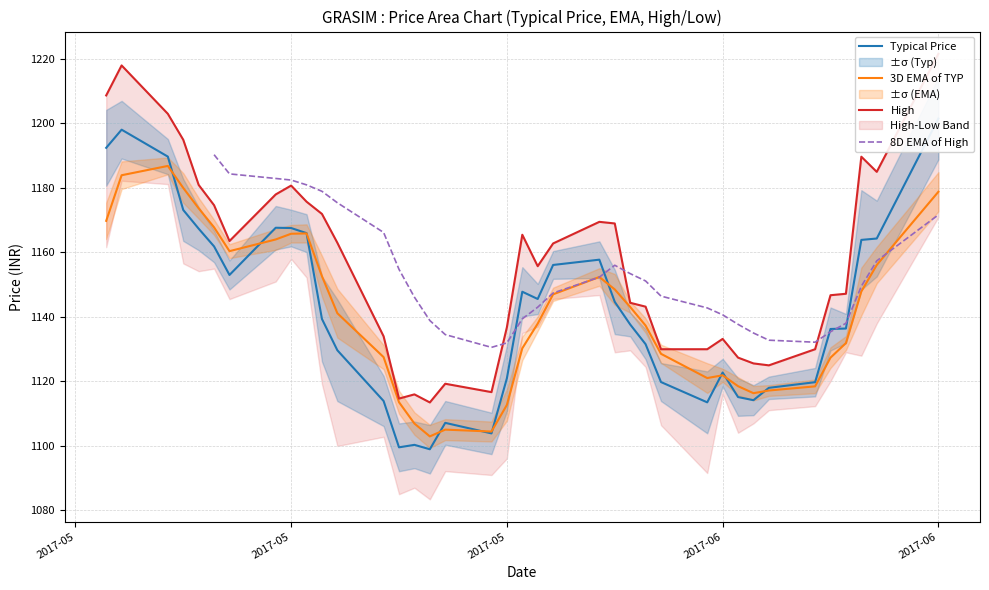

At how many categories does at least one series exceed 1214?

2